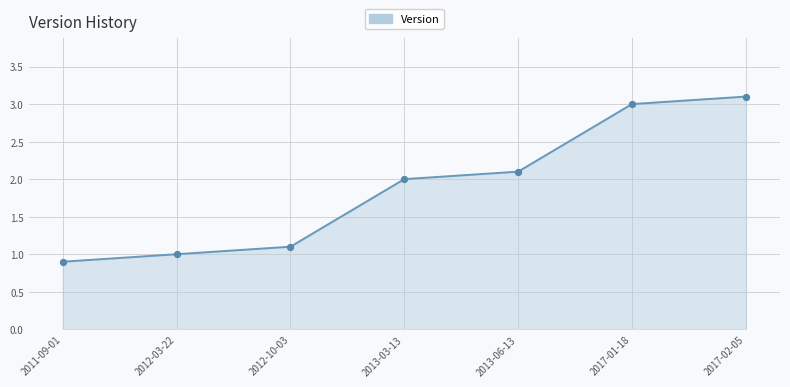

What is the change in value from 2012-10-03 to 2013-03-13?

+0.9